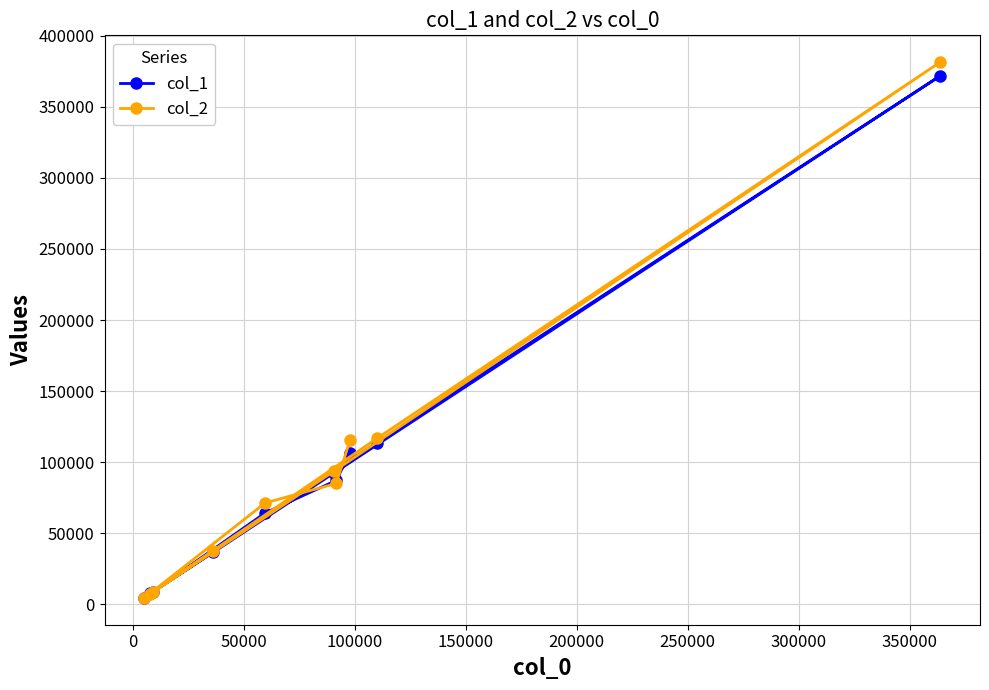

Which series has the largest range (max minus min)?

col_2